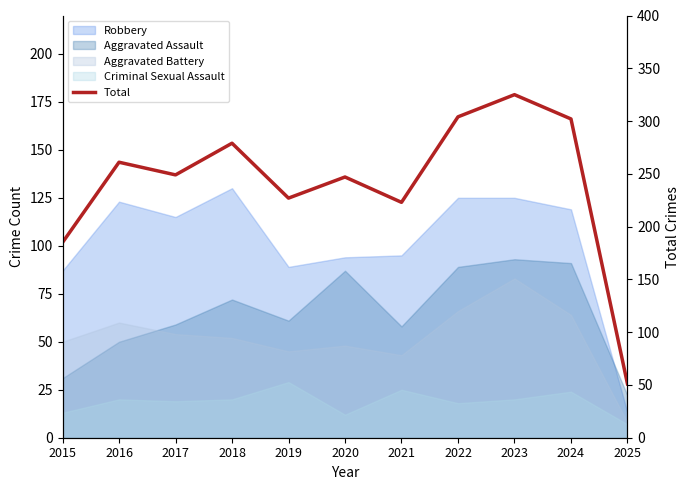

True or false: the data shows 279 at 2018.

True